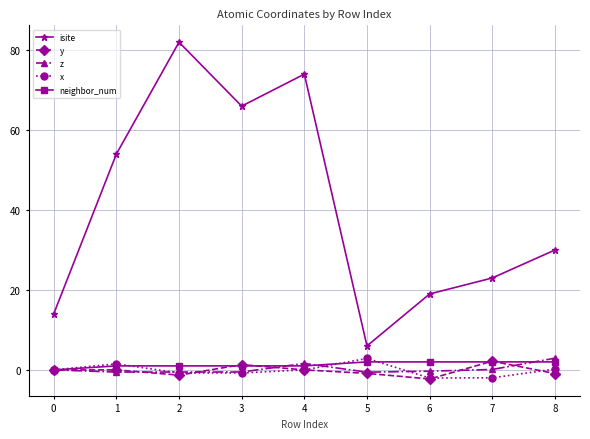

Is the value of x at 2 greater than the value of z at 7?

No